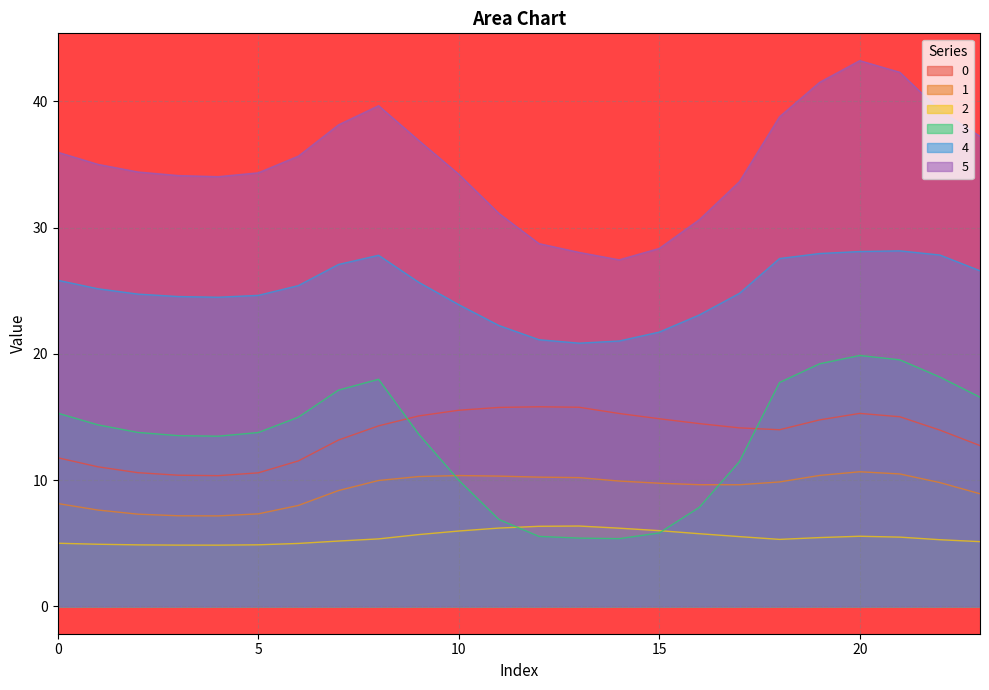

Reading right to left, list all the values displayed in this chart.

0: 12.7	14.0	15.0	15.3	14.8	14.0	14.1	14.5	14.9	15.3	15.8	15.8	15.8	15.5	15.1	14.3	13.2	11.5	10.6	10.4	10.4	10.6	11.1	11.8
1: 8.9	9.8	10.5	10.7	10.4	9.9	9.6	9.6	9.8	9.9	10.2	10.2	10.3	10.4	10.3	10.0	9.2	8.0	7.3	7.2	7.2	7.3	7.6	8.2
2: 5.1	5.3	5.5	5.6	5.5	5.3	5.5	5.8	6.0	6.2	6.4	6.3	6.2	6.0	5.7	5.4	5.2	5.0	4.9	4.9	4.9	4.9	4.9	5.0
3: 16.6	18.2	19.5	19.9	19.2	17.7	11.5	7.9	5.8	5.4	5.4	5.5	6.9	10.0	13.7	18.0	17.1	15.0	13.8	13.5	13.5	13.8	14.4	15.3
4: 26.6	27.8	28.2	28.1	28.0	27.6	24.8	23.1	21.7	21.0	20.9	21.1	22.3	23.9	25.7	27.8	27.1	25.4	24.6	24.5	24.5	24.7	25.2	25.8
5: 37.2	39.3	42.3	43.2	41.5	38.8	33.7	30.6	28.4	27.5	28.0	28.7	31.1	34.2	36.9	39.7	38.1	35.7	34.3	34.0	34.1	34.4	35.0	36.0